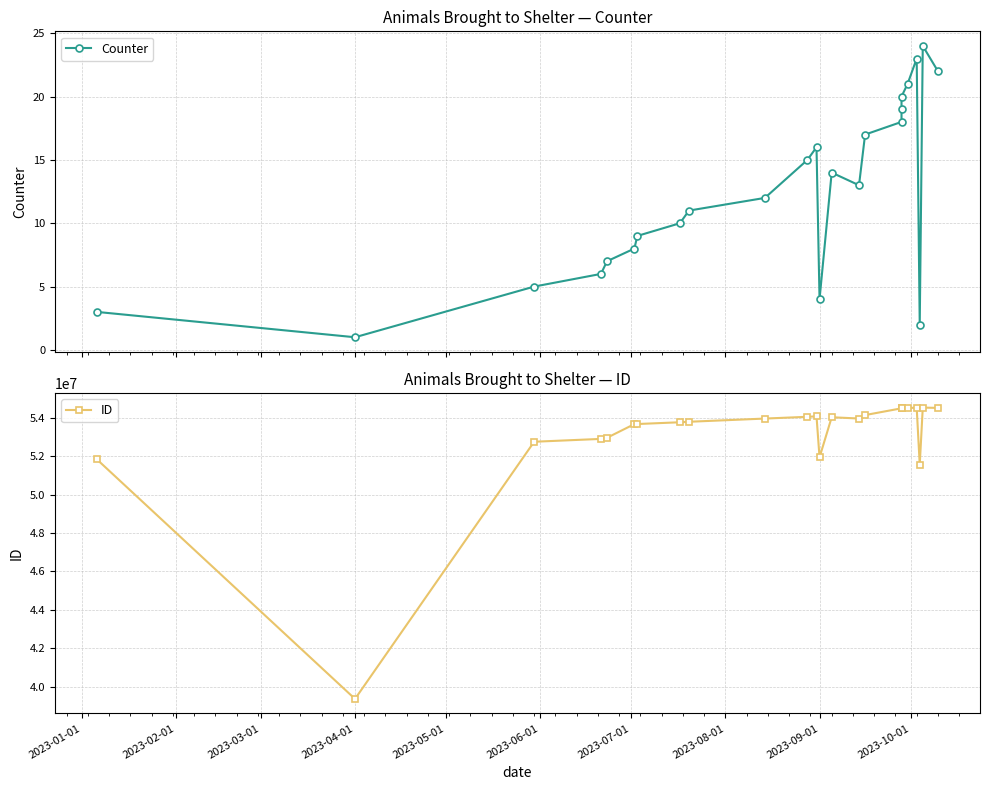

Reading left to right, transcribe all the data shown in this chart.

Counter: 3	1	5	6	7	8	9	10	11	12	15	16	4	14	13	17	18	19	20	21	23	2	24	22
ID: 51828627	39356902	52749253	52897433	52956984	53666446	53672328	53764177	53789816	53956606	54048642	54072243	51938575	54025520	53958568	54138664	54490351	54490442	54495498	54507757	54521349	51555314	54528573	54511495